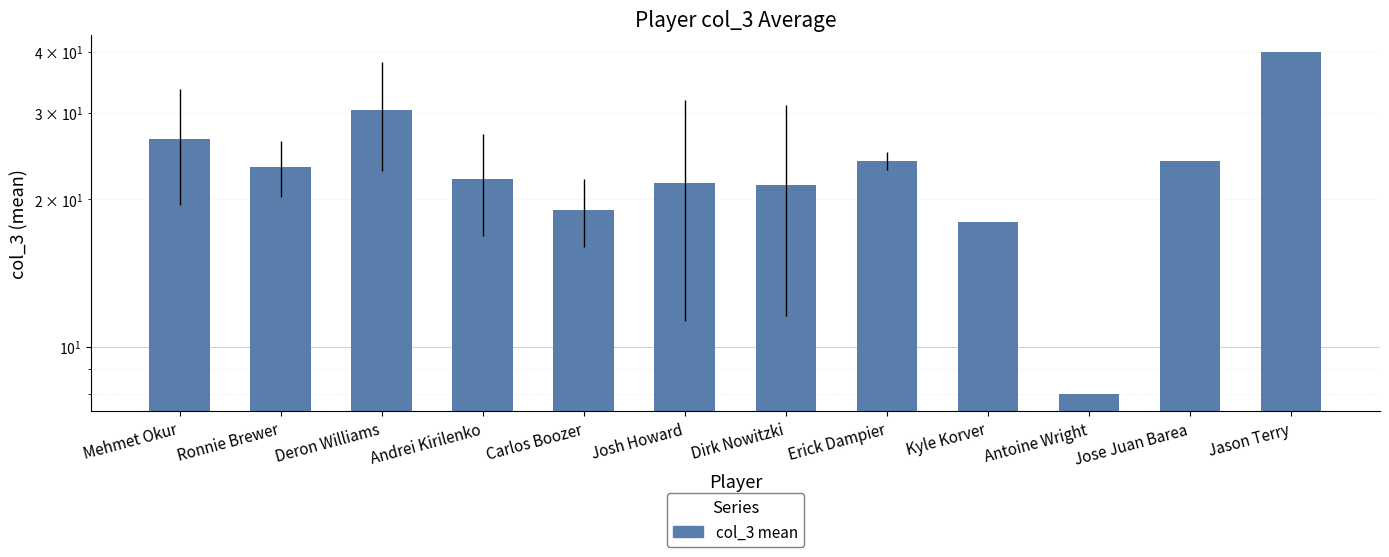

Rank the categories by value from lowest to highest.

Antoine Wright, Kyle Korver, Carlos Boozer, Dirk Nowitzki, Josh Howard, Andrei Kirilenko, Ronnie Brewer, Erick Dampier, Jose Juan Barea, Mehmet Okur, Deron Williams, Jason Terry